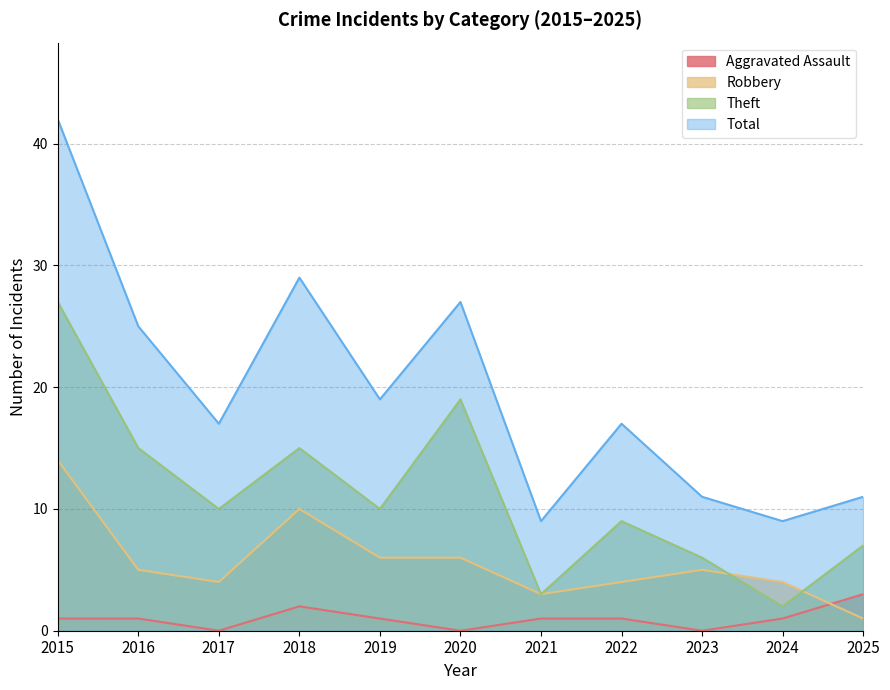

Rank the categories by Robbery value from lowest to highest.

2025, 2021, 2017, 2022, 2024, 2016, 2023, 2019, 2020, 2018, 2015